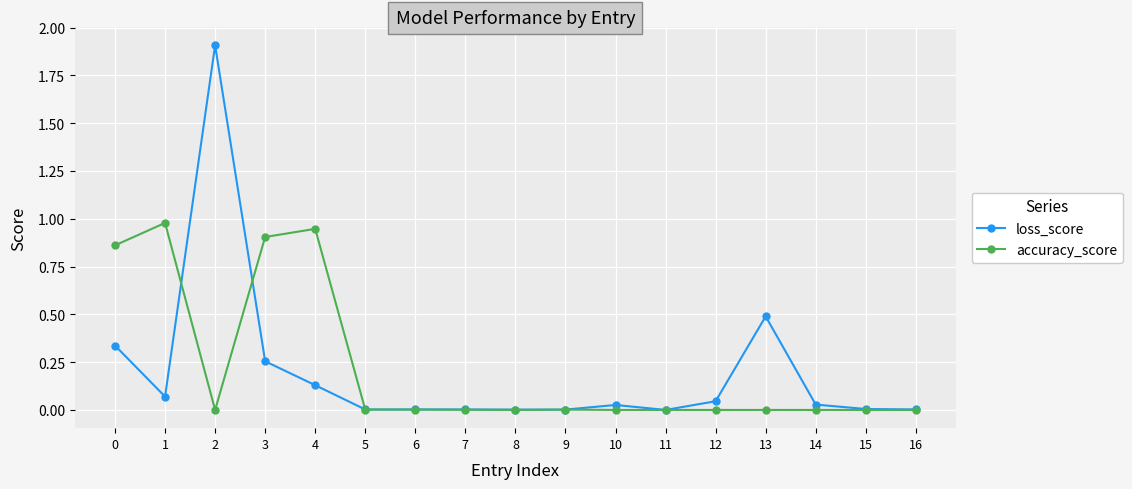

True or false: accuracy_score has a value of -0.4 at 12.

False